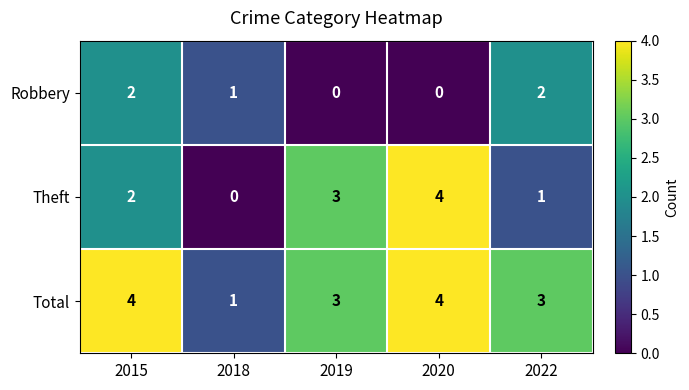

Count the number of categories in the chart.

5